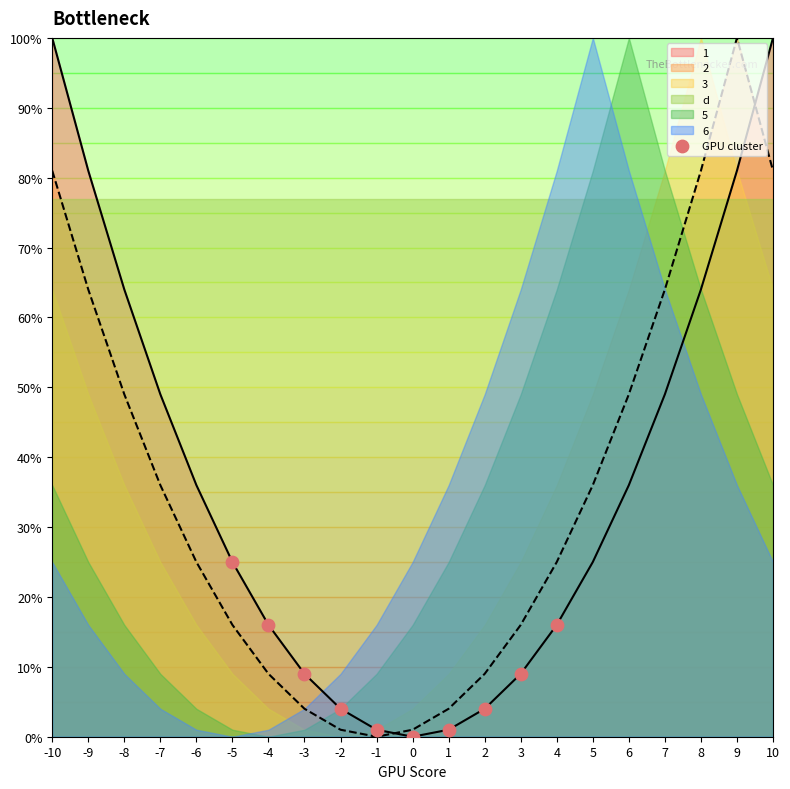

The value of 1 at -8 is 64. True or false?

True